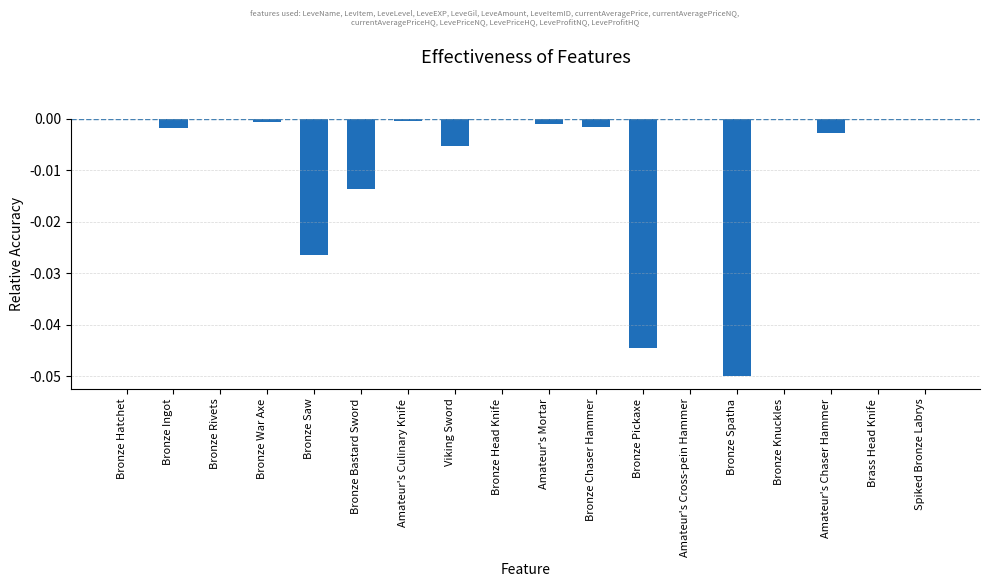

Between Bronze Spatha and Bronze Knuckles, which is larger?

Bronze Knuckles